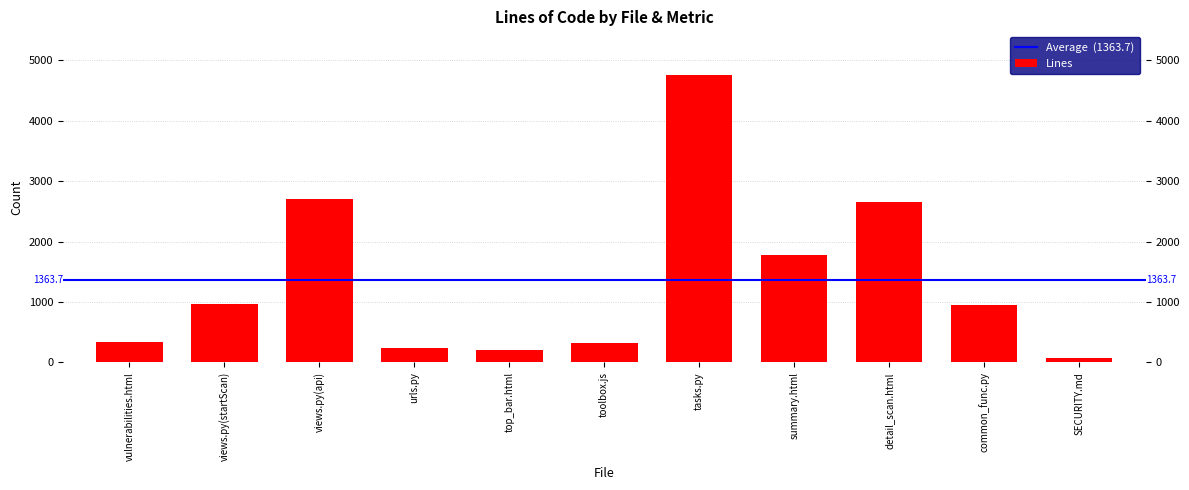

Read the value at detail_scan.html.

2658